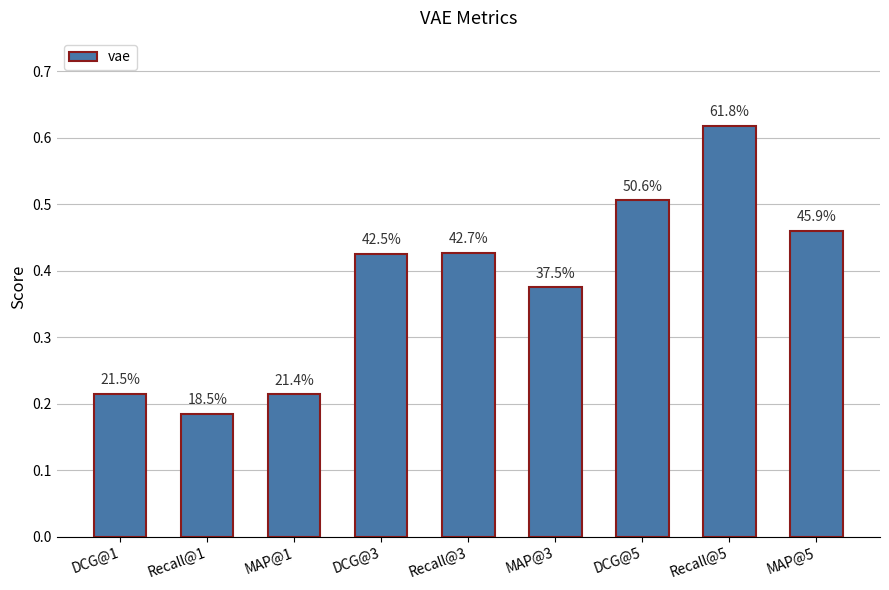

How many bars are there in total?

9